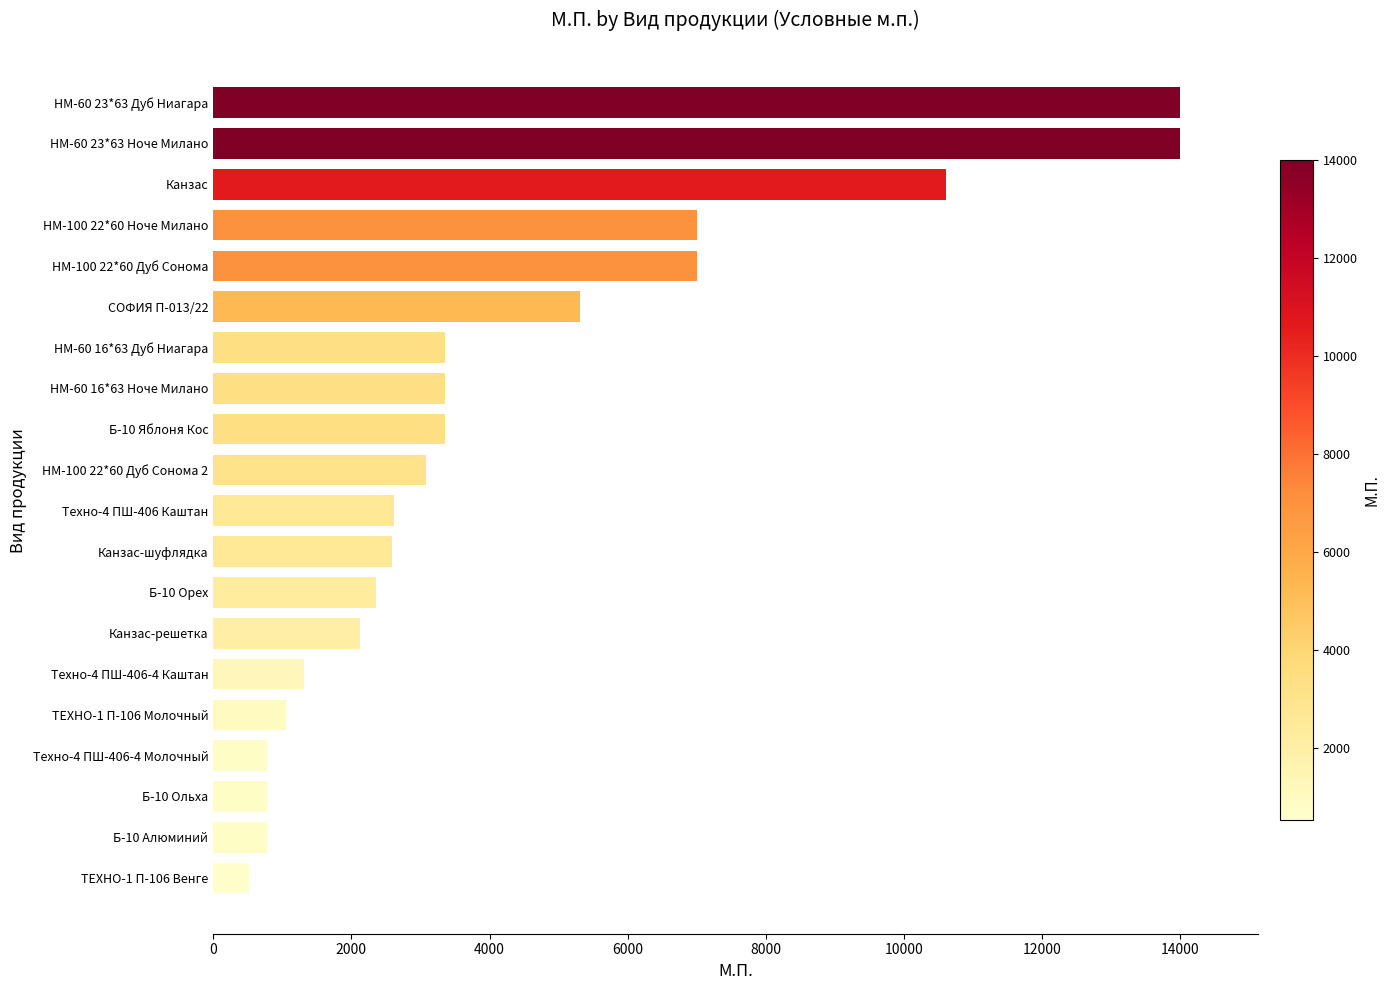

What value does the data have at НМ-60 16*63 Дуб Ниагара?

3360.0